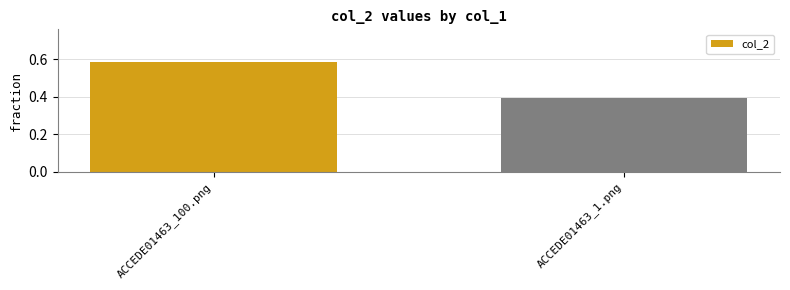

At which category does the chart reach its peak across all series?

ACCEDE01463_100.png